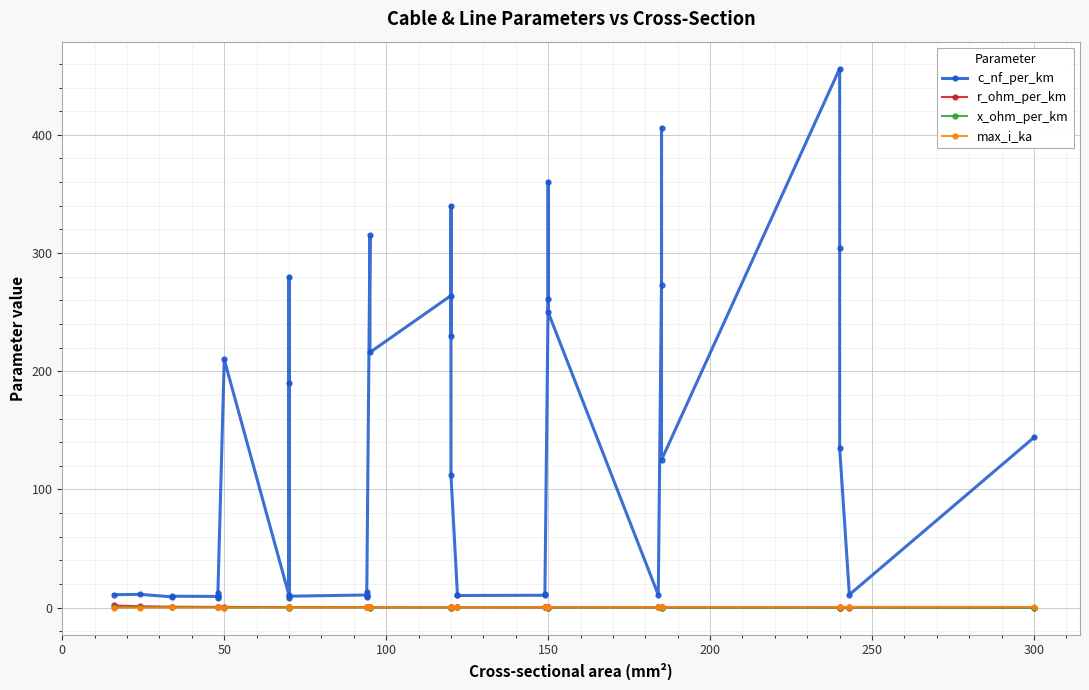

True or false: r_ohm_per_km and x_ohm_per_km cross at least once.

True